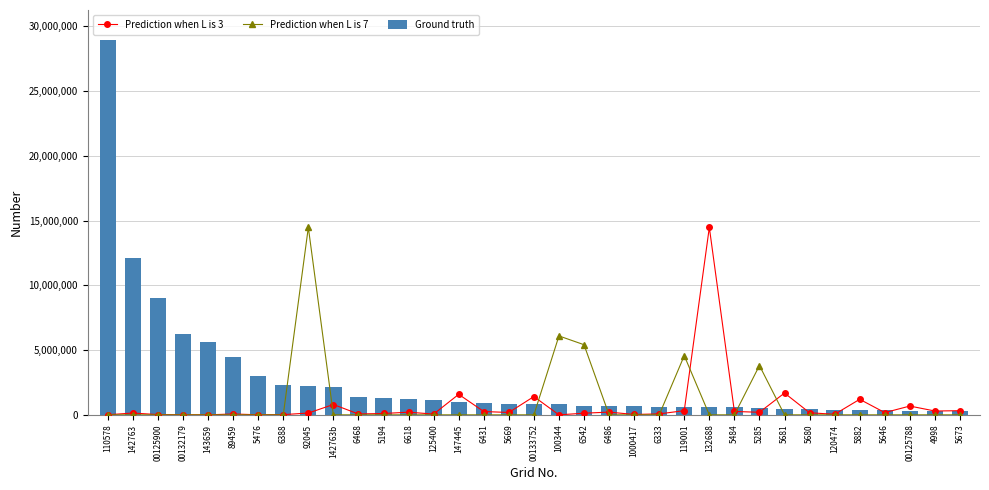

At which category is the sum across all series the highest?

110578